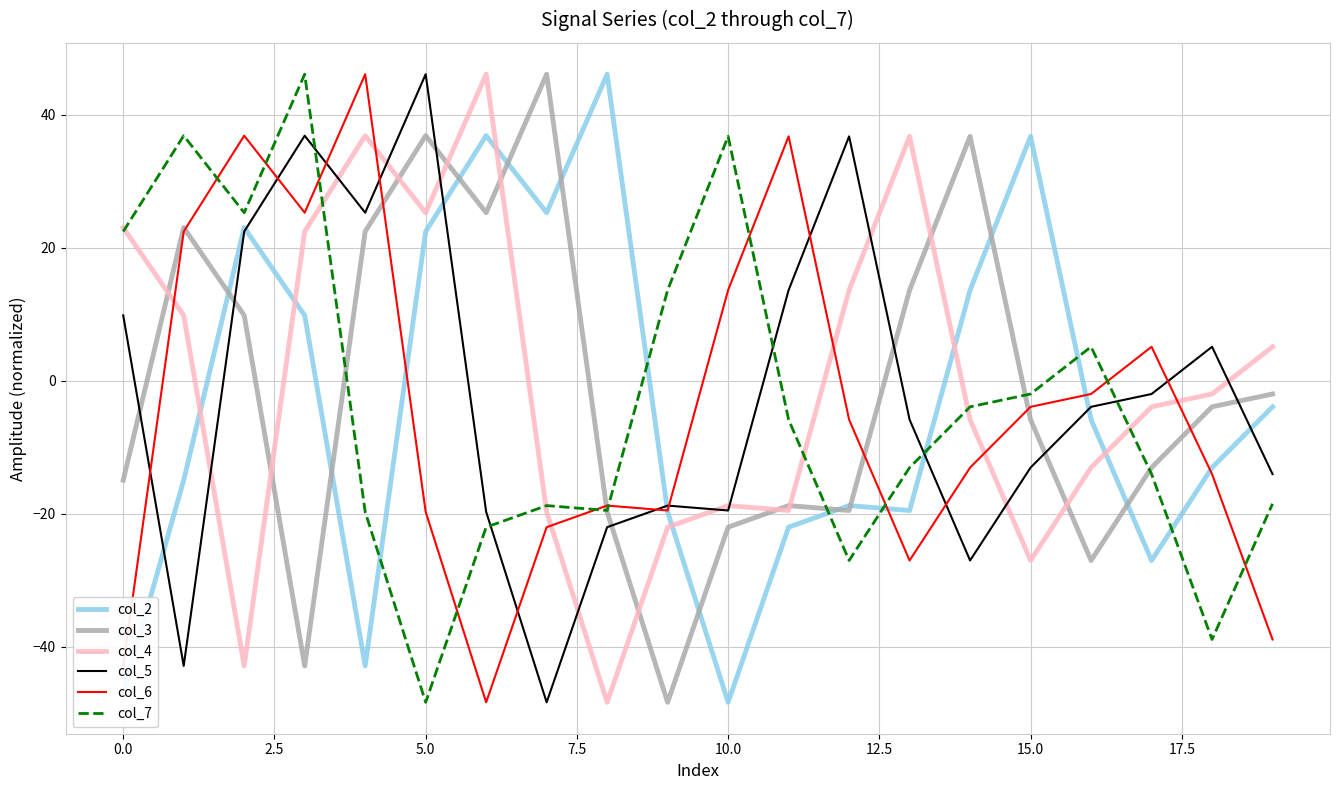

What is the maximum value for col_2?

46.1